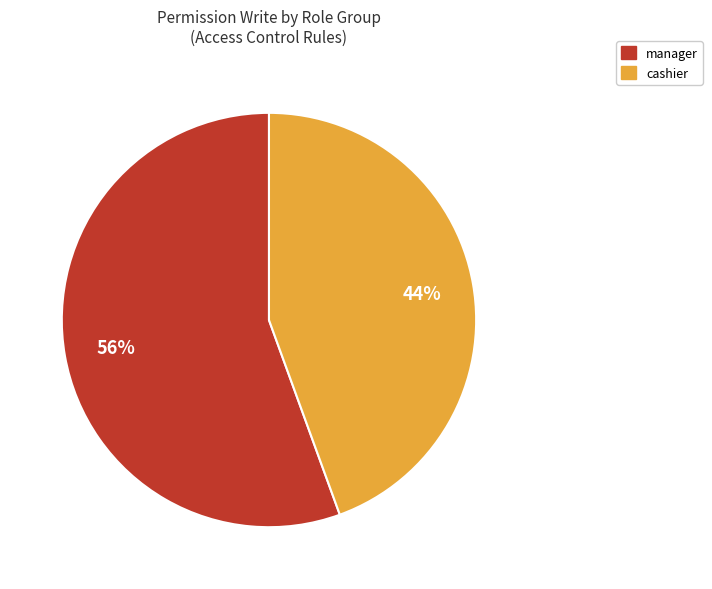

To the nearest percent, what is the average slice percentage?

50%